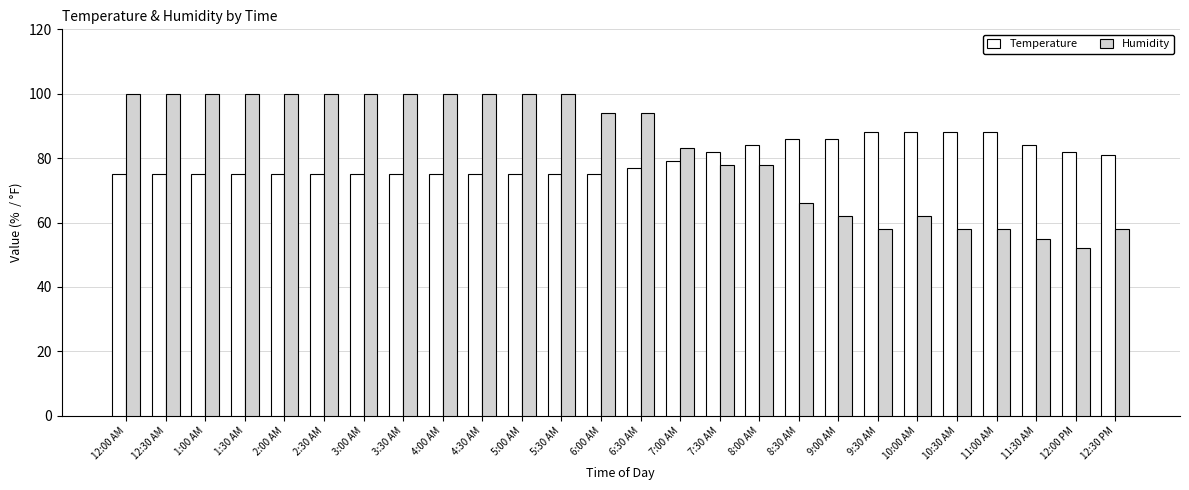

Which series has the widest spread of values?

Humidity